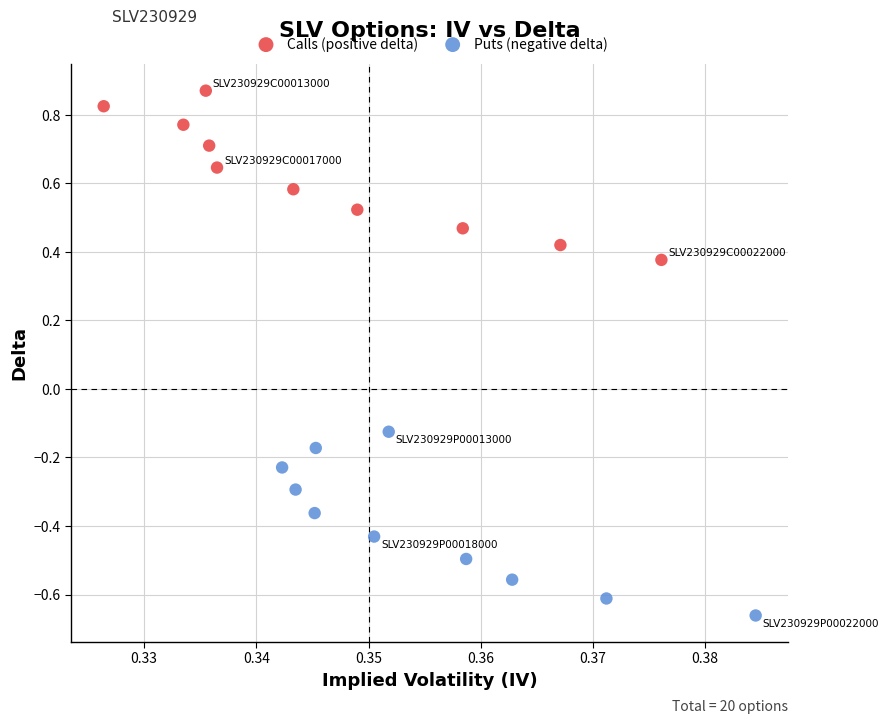

Which series has the widest spread of Y values?

Puts (negative delta)